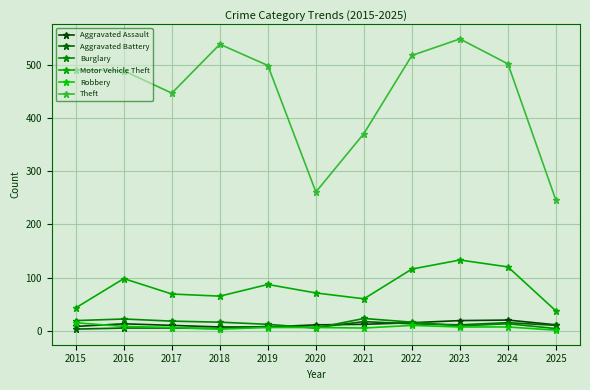

At which category does Theft reach its first local valley?

2017